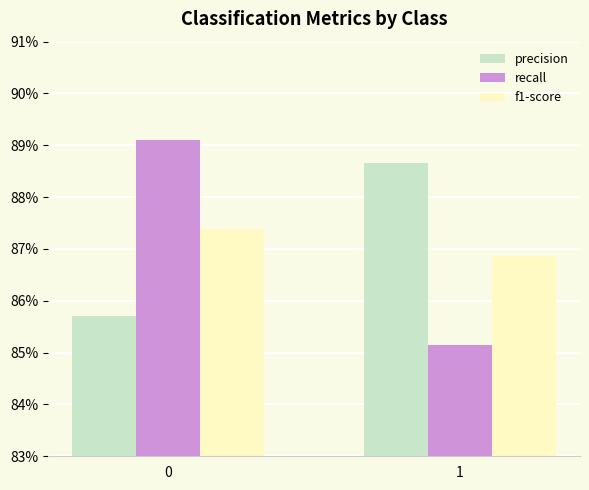

Reading right to left, what are all the values shown in this chart?

precision: 0.9	0.9
recall: 0.9	0.9
f1-score: 0.9	0.9